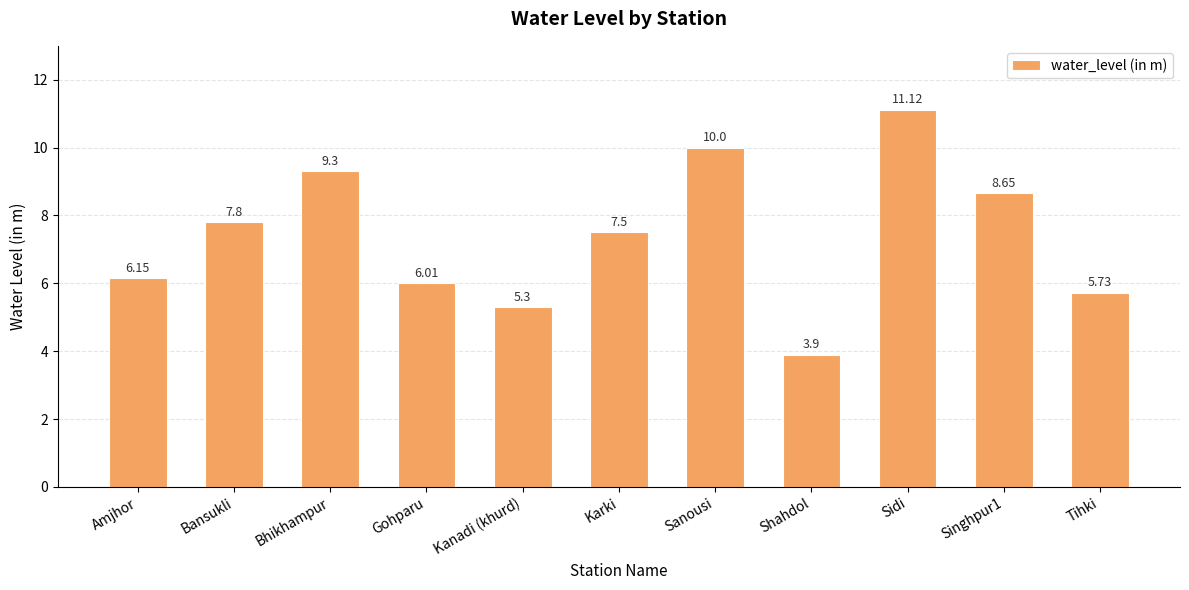

What is the value of the 2nd bar from the left?

7.8